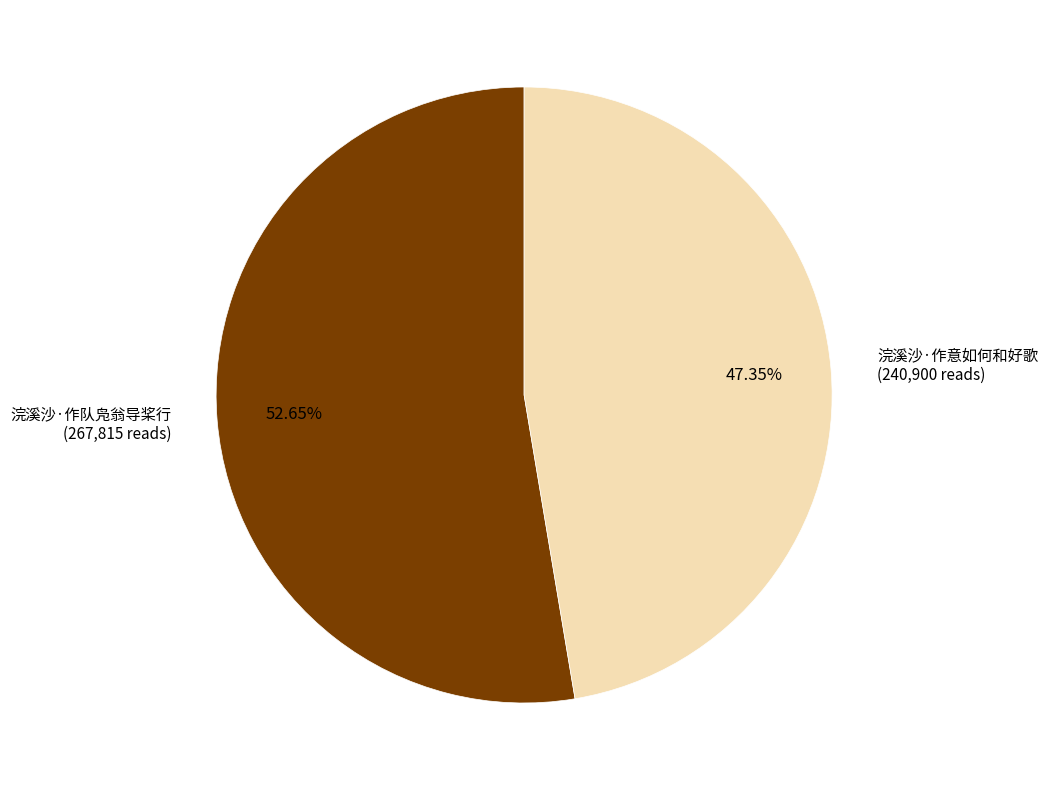

Count the number of slices in the pie.

2